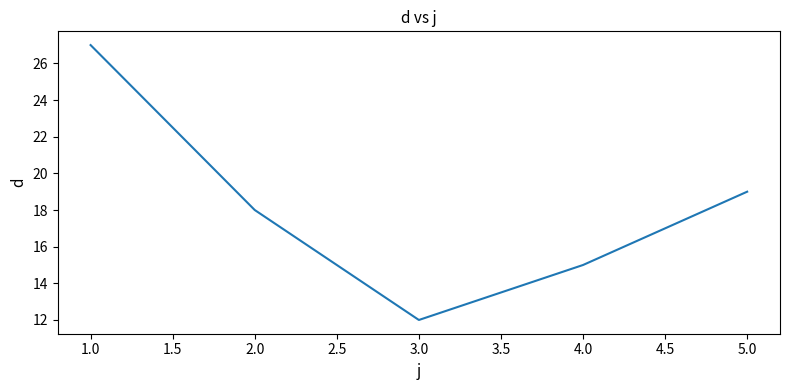

At which label is the value closest to 19?

5.0